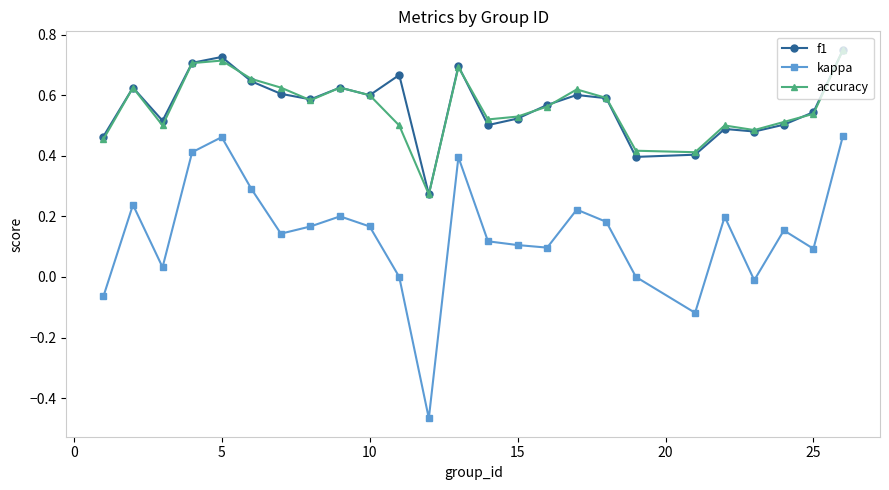

True or false: accuracy and kappa cross at least once.

False